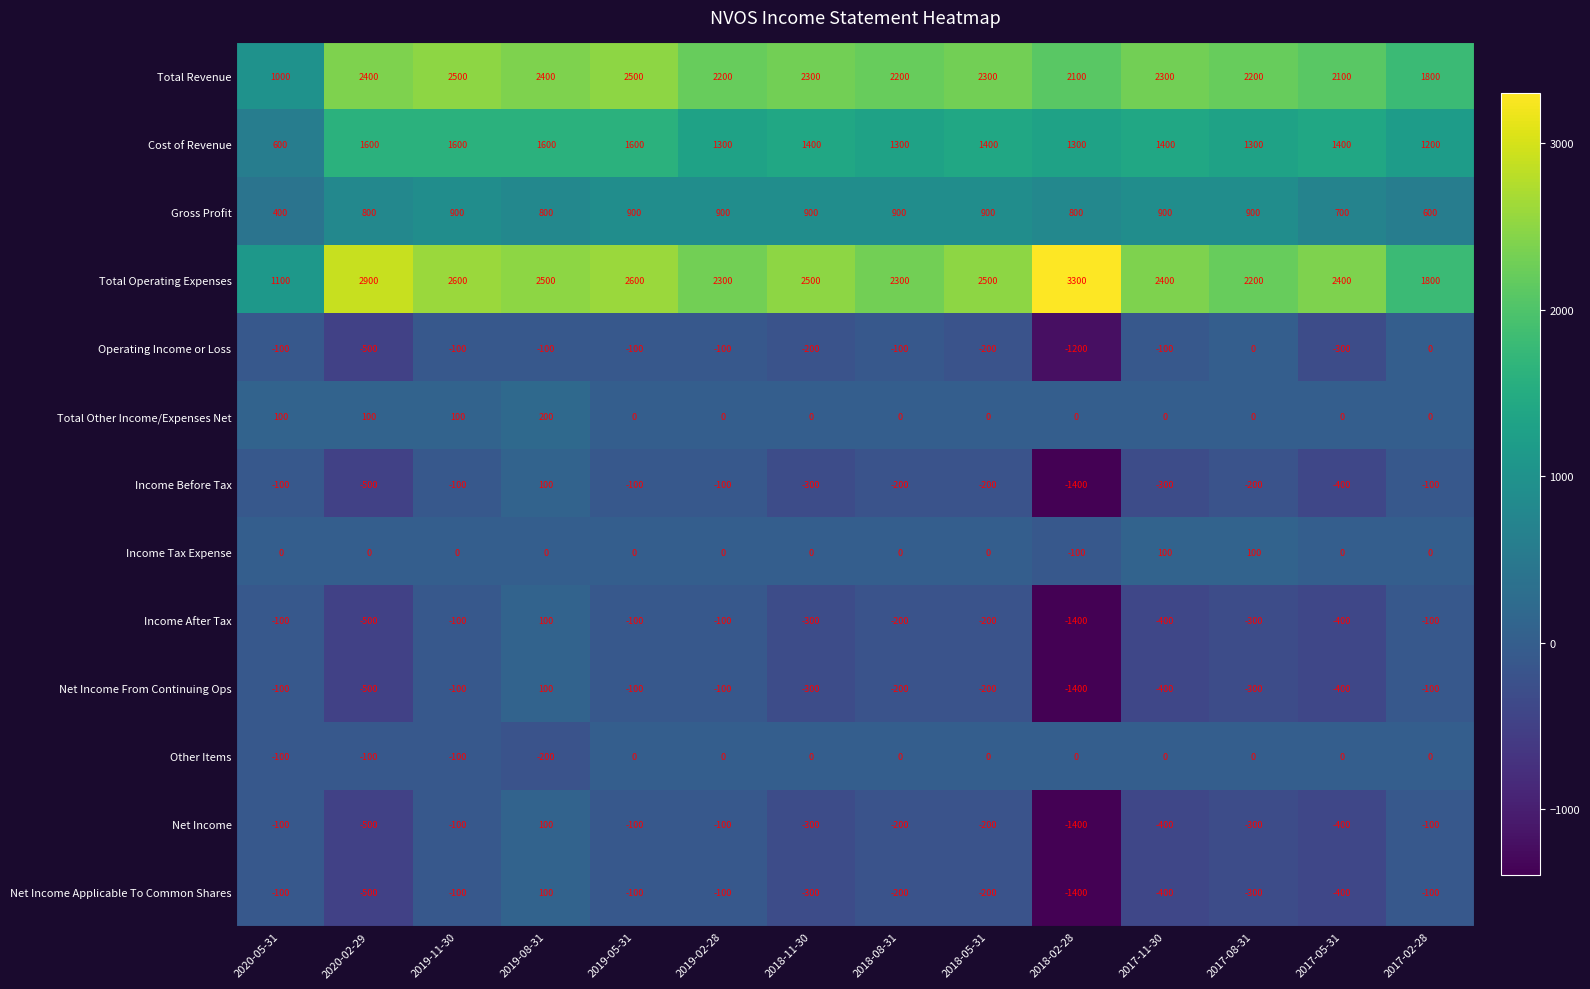

Which series has the largest range (max minus min)?

Total Operating Expenses